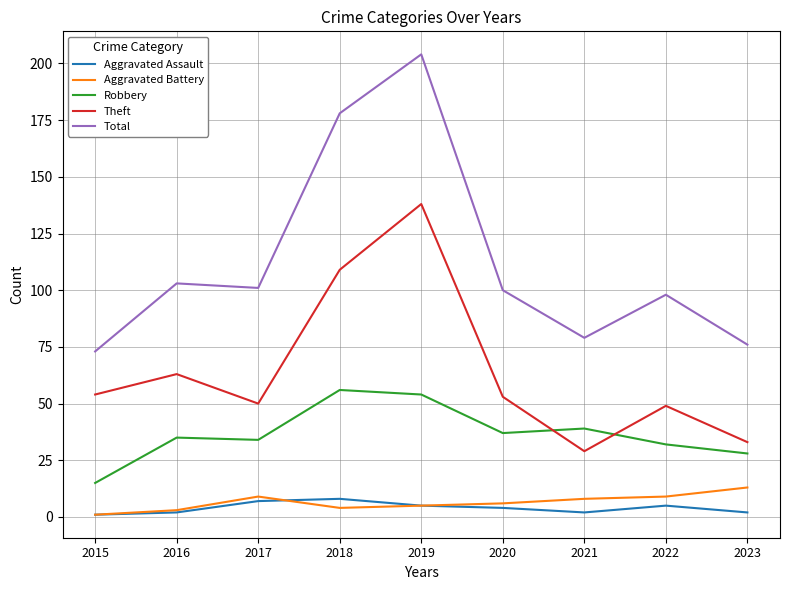

The value of Total at 2021 is 79. True or false?

True